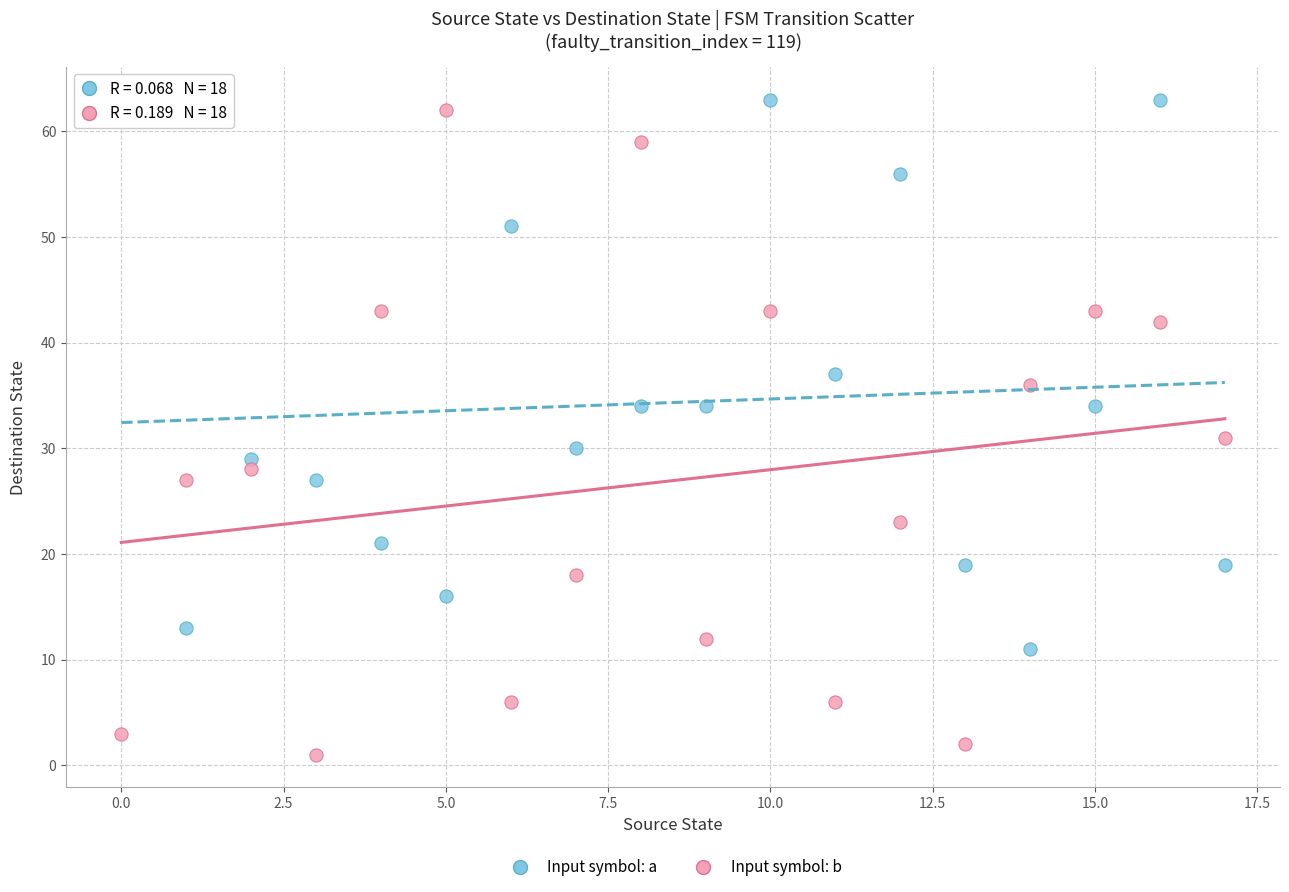

What are all the series names shown in the legend?

Input symbol: a, Input symbol: b